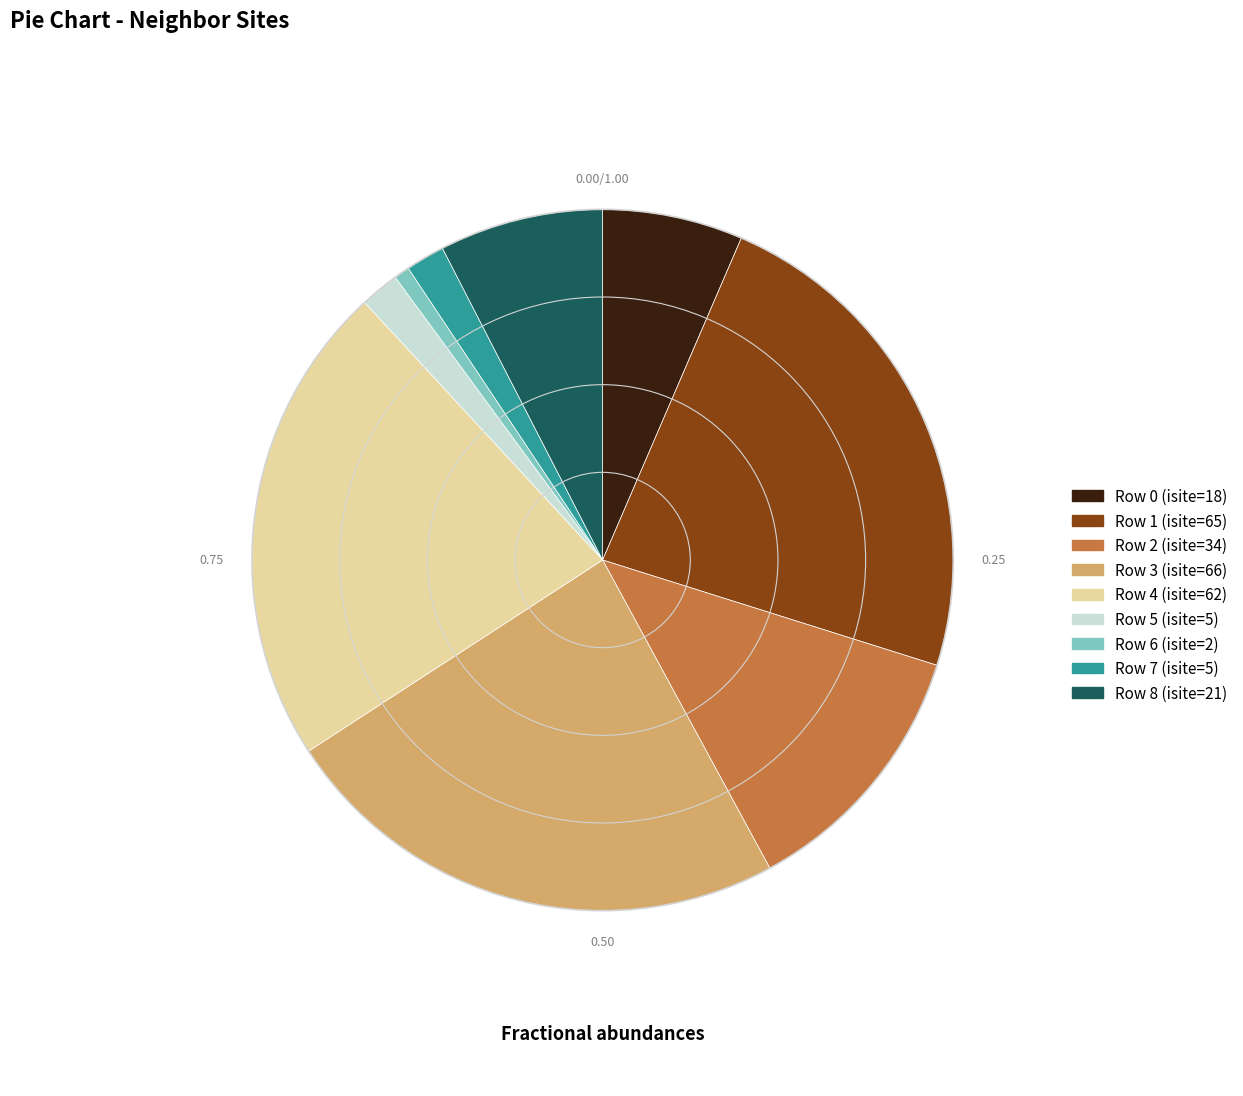

Does Row 7 (isite=5) represent more than half of the total?

No